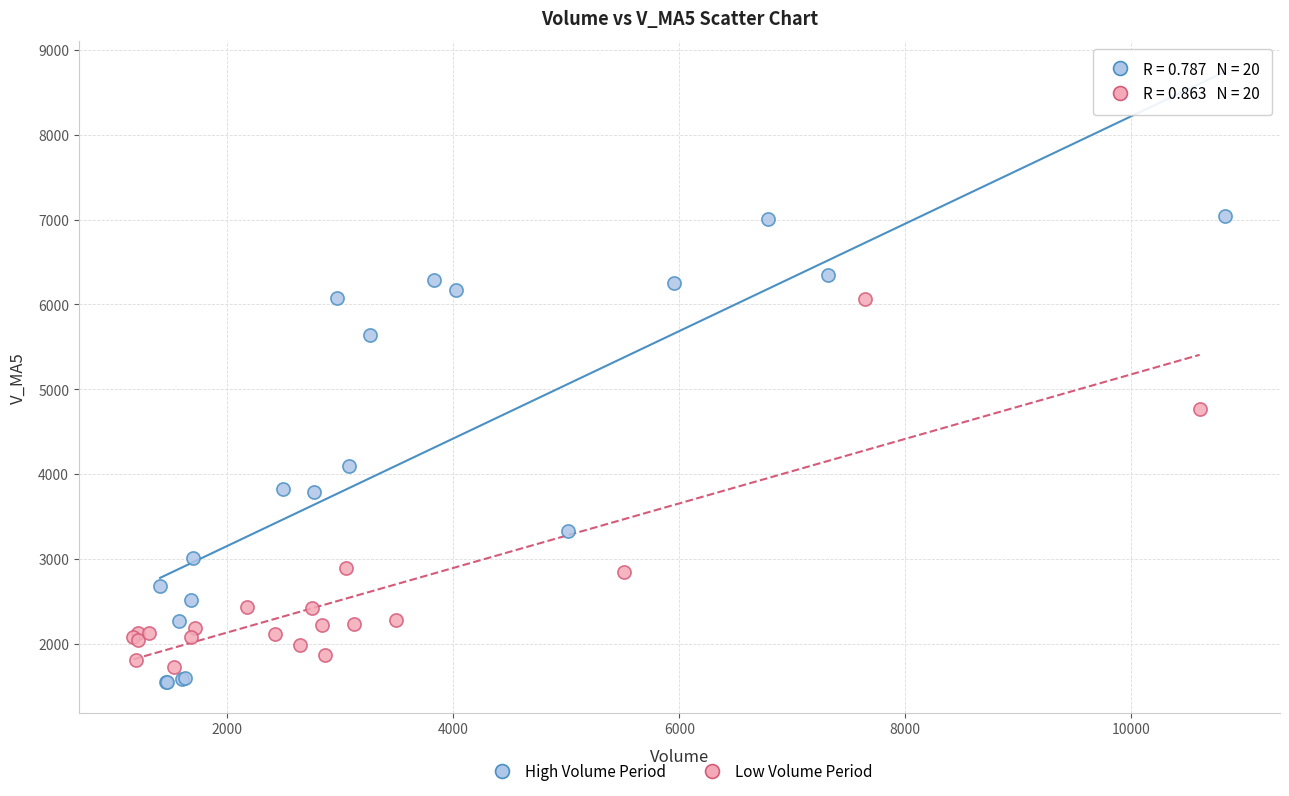

Which series reaches the maximum Y coordinate?

High Volume Period